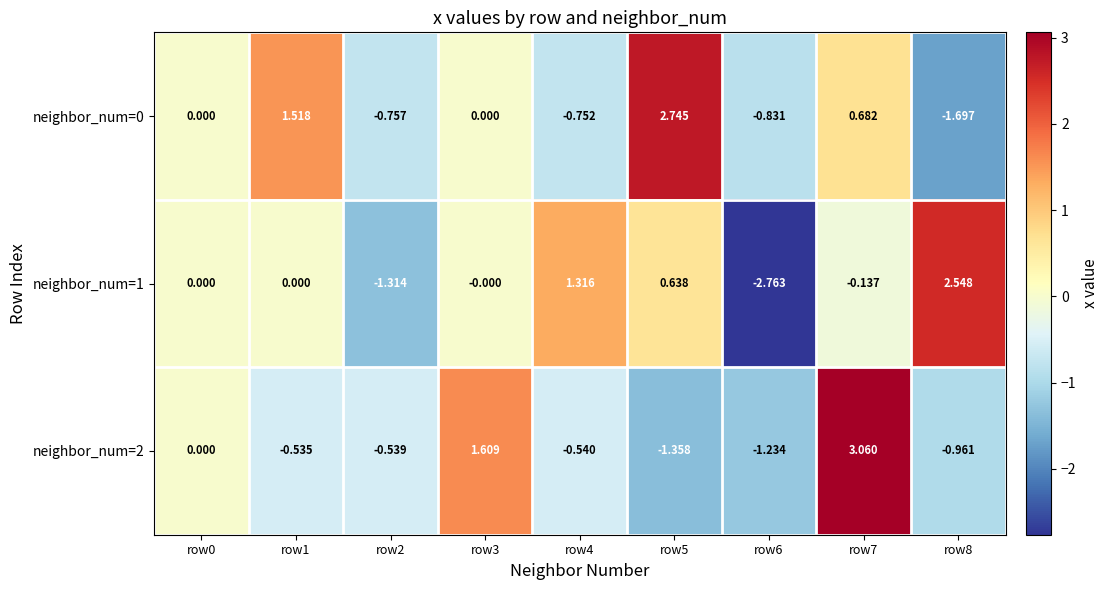

Is the value of neighbor_num=2 at row7 greater than the value of neighbor_num=1 at row1?

Yes